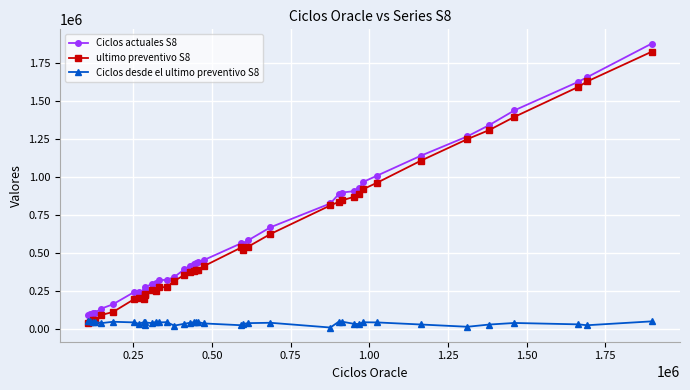

What is the greatest value displayed?

1880254